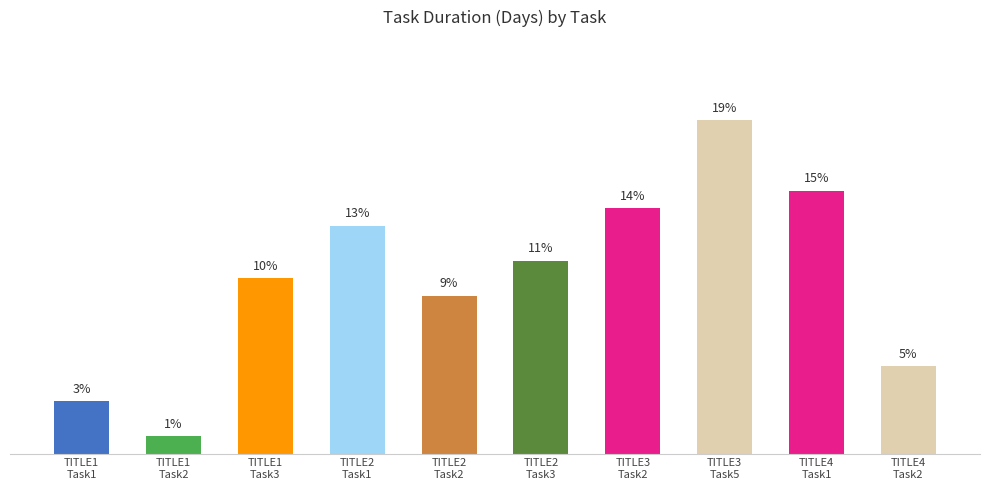

Rank the categories by value from highest to lowest.

TITLE3
Task5, TITLE4
Task1, TITLE3
Task2, TITLE2
Task1, TITLE2
Task3, TITLE1
Task3, TITLE2
Task2, TITLE4
Task2, TITLE1
Task1, TITLE1
Task2